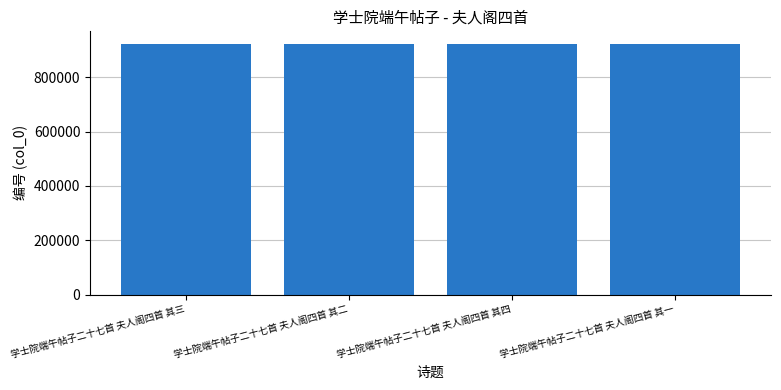

What is the minimum value shown in the chart?

923582